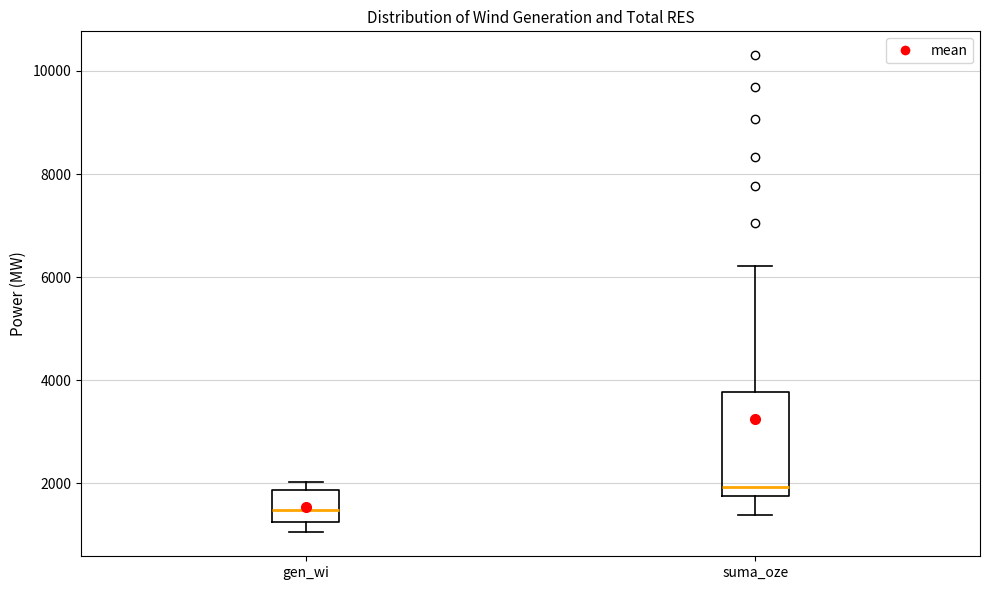

Comparing the boxes themselves (not the whiskers), which one is the tallest?

suma_oze